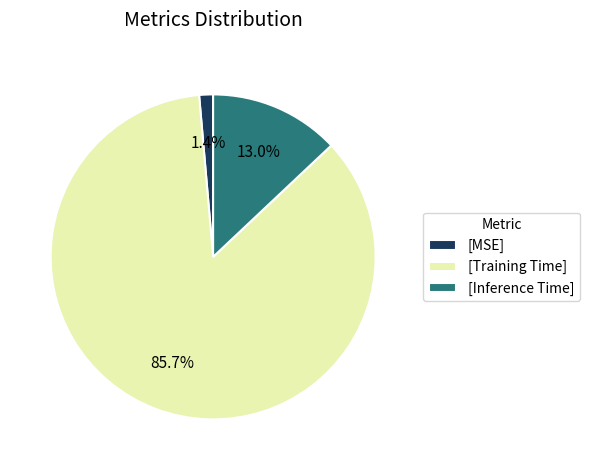

Is there any slice that represents more than half of the pie?

Yes